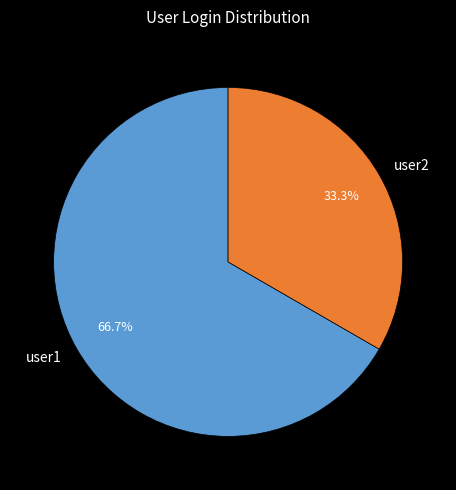

Count the number of slices in the pie.

2